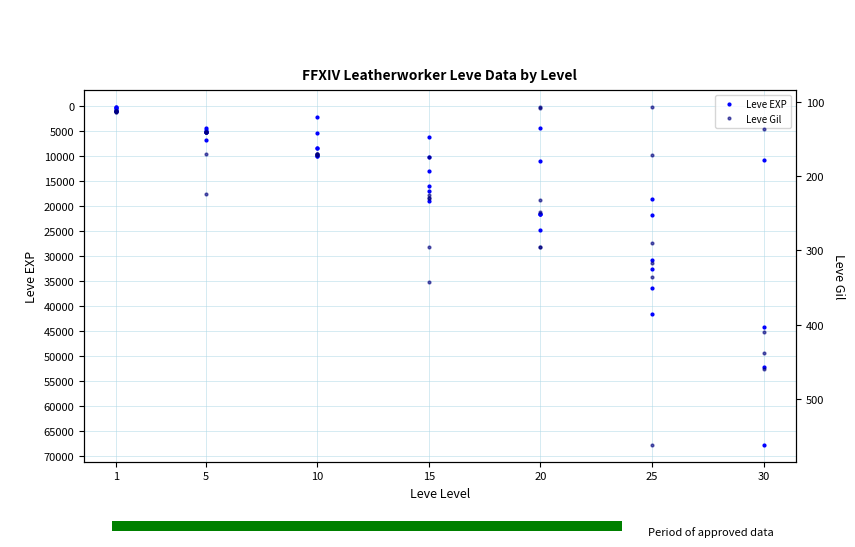

What is the minimum value shown in the chart?

107